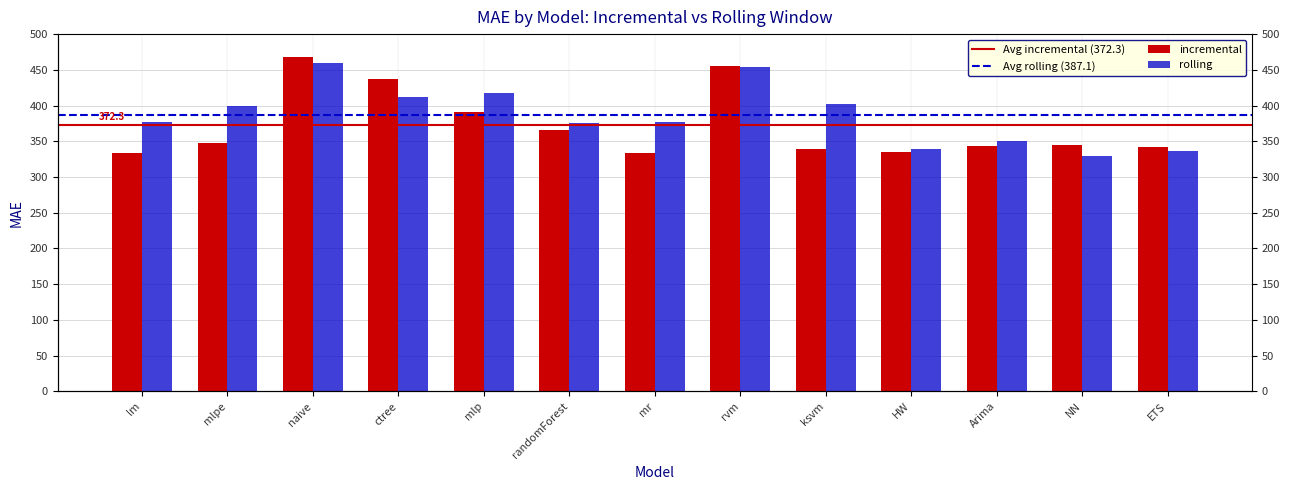

What is the average value of the rolling_mae series?

387.1